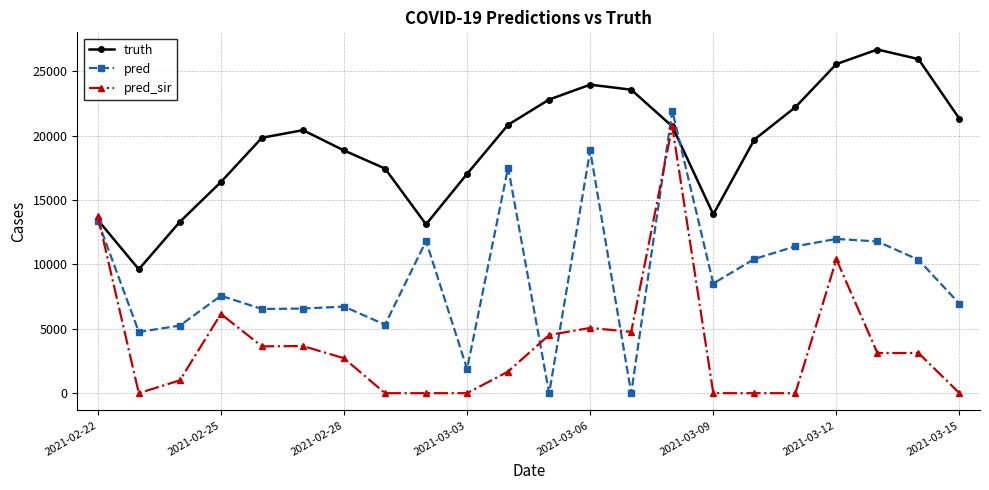

How many data points does each series have?

22